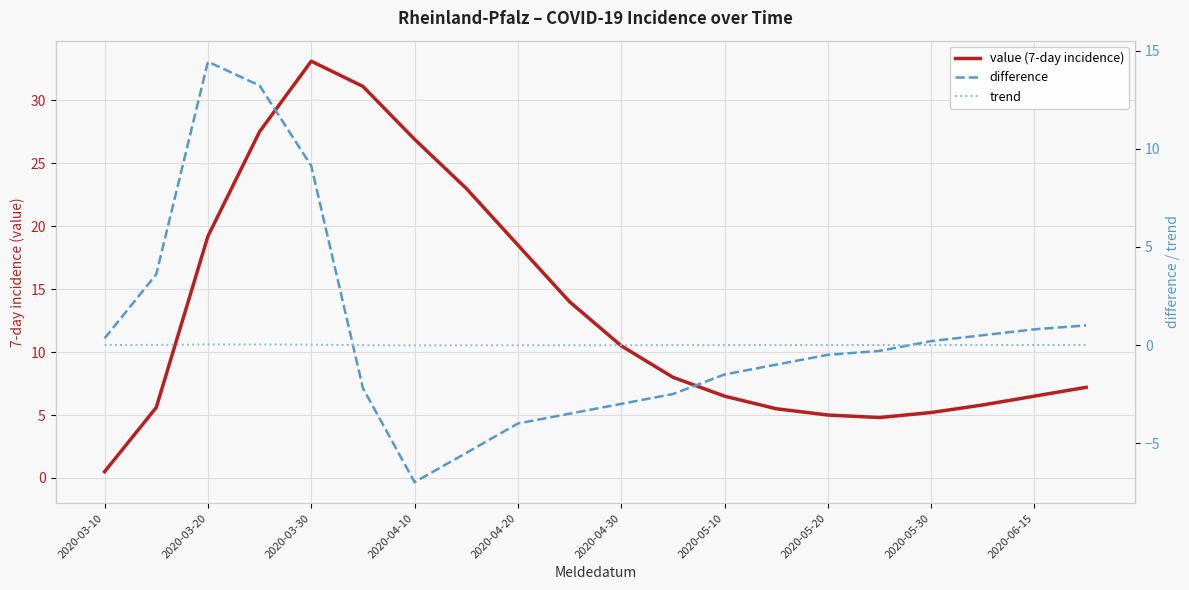

Reading left to right, extract all data points from this chart.

value (7-day incidence): 0.5	5.6	19.2	27.5	33.1	31.1	26.9	23.0	18.5	14.0	10.5	8.0	6.5	5.5	5.0	4.8	5.2	5.8	6.5	7.2
difference: 0.3	3.6	14.4	13.2	9.1	-2.2	-7.0	-5.5	-4.0	-3.5	-3.0	-2.5	-1.5	-1.0	-0.5	-0.3	0.2	0.5	0.8	1.0
trend: 0.0	0.0	0.0	0.0	0.0	-0.0	-0.0	-0.0	-0.0	-0.0	-0.0	-0.0	-0.0	-0.0	-0.0	-0.0	0.0	0.0	0.0	0.0